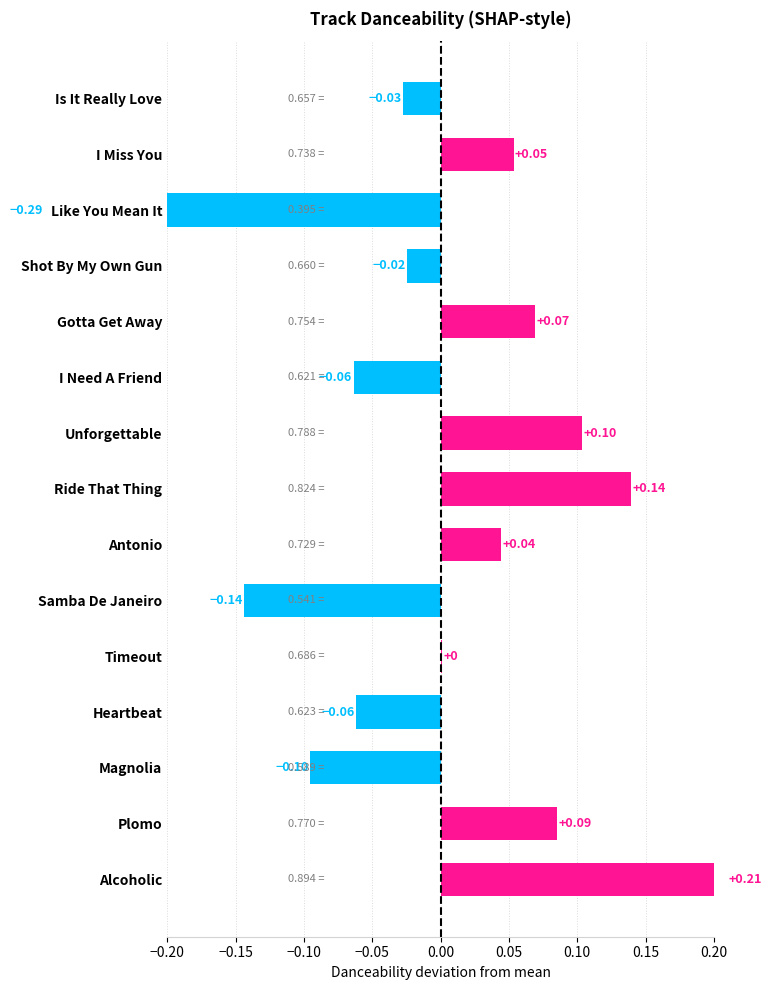

Reading left to right, list all the values displayed in this chart.

0.2	0.1	-0.1	-0.1	0.0	-0.1	0.0	0.1	0.1	-0.1	0.1	-0.0	-0.3	0.1	-0.0